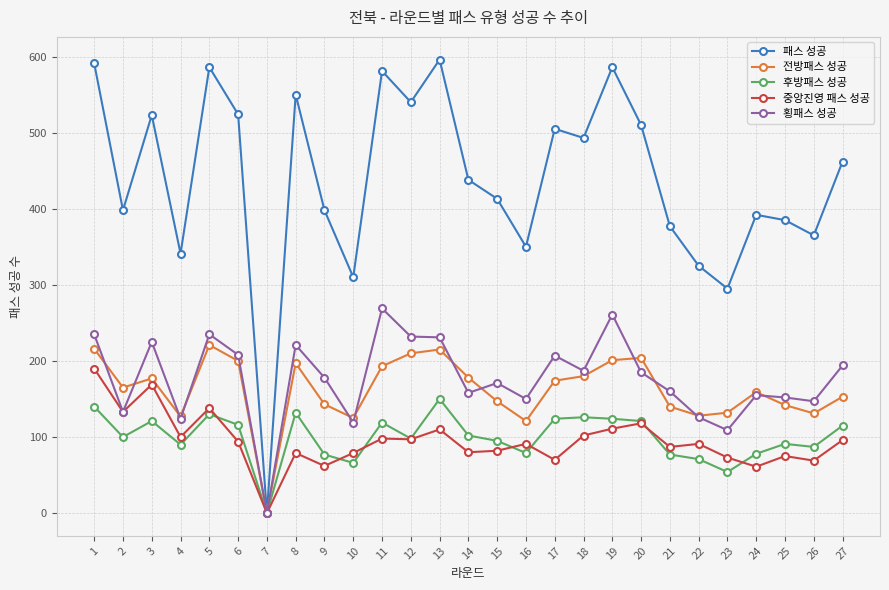

What is the difference between the maximum and minimum values in the 후방패스 성공 series?

150